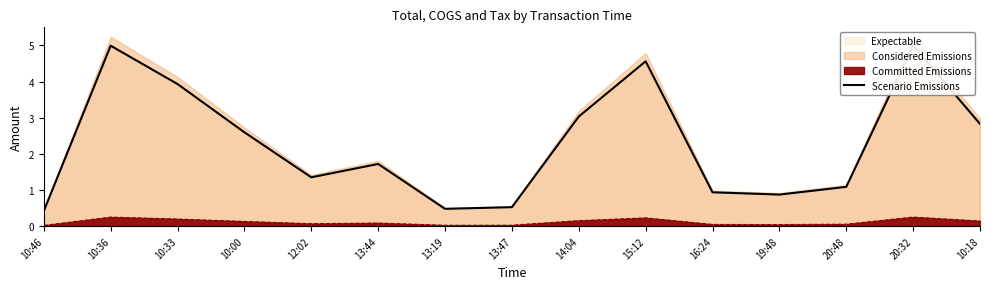

Which label corresponds to the smallest value in the chart?

10:46